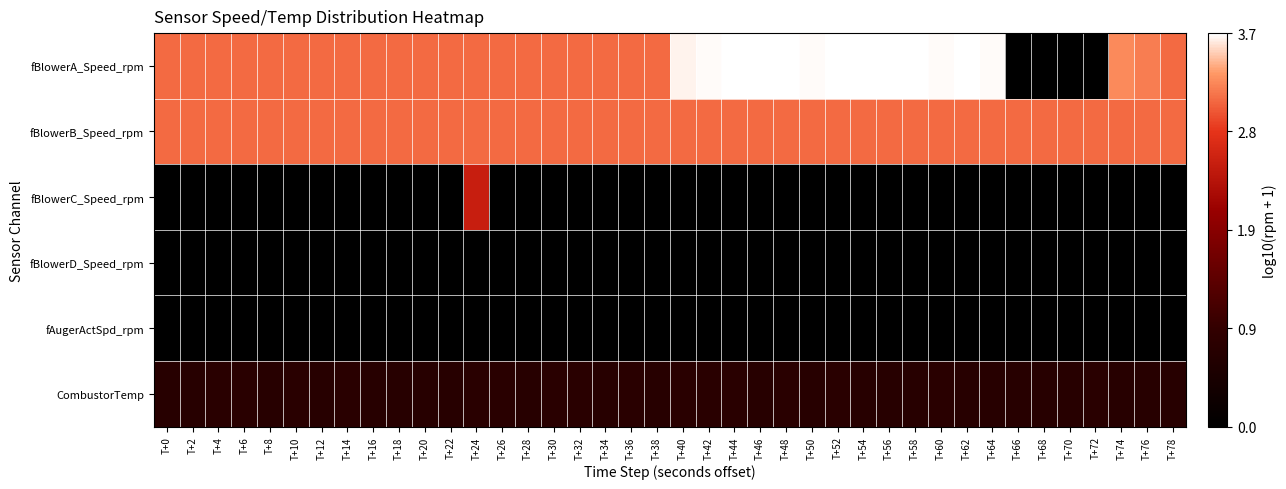

Reading left to right, list all the values displayed in this chart.

fBlowerA_Speed_rpm: T+0=3.1	T+2=3.1	T+4=3.1	T+6=3.1	T+8=3.1	T+10=3.1	T+12=3.1	T+14=3.1	T+16=3.1	T+18=3.1	T+20=3.1	T+22=3.1	T+24=3.1	T+26=3.1	T+28=3.1	T+30=3.1	T+32=3.1	T+34=3.1	T+36=3.1	T+38=3.1	T+40=3.6	T+42=3.7	T+44=3.7	T+46=3.7	T+48=3.7	T+50=3.7	T+52=3.7	T+54=3.7	T+56=3.7	T+58=3.7	T+60=3.7	T+62=3.7	T+64=3.7	T+66=0.0	T+68=0.0	T+70=0.0	T+72=0.0	T+74=3.3	T+76=3.2	T+78=3.1
fBlowerB_Speed_rpm: T+0=3.1	T+2=3.1	T+4=3.1	T+6=3.1	T+8=3.1	T+10=3.1	T+12=3.1	T+14=3.1	T+16=3.1	T+18=3.1	T+20=3.1	T+22=3.1	T+24=3.1	T+26=3.1	T+28=3.1	T+30=3.1	T+32=3.1	T+34=3.1	T+36=3.1	T+38=3.1	T+40=3.1	T+42=3.1	T+44=3.1	T+46=3.1	T+48=3.1	T+50=3.1	T+52=3.1	T+54=3.1	T+56=3.1	T+58=3.1	T+60=3.1	T+62=3.1	T+64=3.1	T+66=3.1	T+68=3.1	T+70=3.1	T+72=3.1	T+74=3.1	T+76=3.1	T+78=3.1
fBlowerC_Speed_rpm: T+0=0.0	T+2=0.0	T+4=0.0	T+6=0.0	T+8=0.0	T+10=0.0	T+12=0.0	T+14=0.0	T+16=0.0	T+18=0.0	T+20=0.0	T+22=0.0	T+24=2.5	T+26=0.0	T+28=0.0	T+30=0.0	T+32=0.0	T+34=0.0	T+36=0.0	T+38=0.0	T+40=0.0	T+42=0.0	T+44=0.0	T+46=0.0	T+48=0.0	T+50=0.0	T+52=0.0	T+54=0.0	T+56=0.0	T+58=0.0	T+60=0.0	T+62=0.0	T+64=0.0	T+66=0.0	T+68=0.0	T+70=0.0	T+72=0.0	T+74=0.0	T+76=0.0	T+78=0.0
fBlowerD_Speed_rpm: T+0=0.0	T+2=0.0	T+4=0.0	T+6=0.0	T+8=0.0	T+10=0.0	T+12=0.0	T+14=0.0	T+16=0.0	T+18=0.0	T+20=0.0	T+22=0.0	T+24=0.0	T+26=0.0	T+28=0.0	T+30=0.0	T+32=0.0	T+34=0.0	T+36=0.0	T+38=0.0	T+40=0.0	T+42=0.0	T+44=0.0	T+46=0.0	T+48=0.0	T+50=0.0	T+52=0.0	T+54=0.0	T+56=0.0	T+58=0.0	T+60=0.0	T+62=0.0	T+64=0.0	T+66=0.0	T+68=0.0	T+70=0.0	T+72=0.0	T+74=0.0	T+76=0.0	T+78=0.0
fAugerActSpd_rpm: T+0=0.0	T+2=0.0	T+4=0.0	T+6=0.0	T+8=0.0	T+10=0.0	T+12=0.0	T+14=0.0	T+16=0.0	T+18=0.0	T+20=0.0	T+22=0.0	T+24=0.0	T+26=0.0	T+28=0.0	T+30=0.0	T+32=0.0	T+34=0.0	T+36=0.0	T+38=0.0	T+40=0.0	T+42=0.0	T+44=0.0	T+46=0.0	T+48=0.0	T+50=0.0	T+52=0.0	T+54=0.0	T+56=0.0	T+58=0.0	T+60=0.0	T+62=0.0	T+64=0.0	T+66=0.0	T+68=0.0	T+70=0.0	T+72=0.0	T+74=0.0	T+76=0.0	T+78=0.0
CombustorTemp: T+0=0.7	T+2=0.7	T+4=0.8	T+6=0.8	T+8=0.7	T+10=0.8	T+12=0.7	T+14=0.8	T+16=0.7	T+18=0.7	T+20=0.7	T+22=0.7	T+24=0.8	T+26=0.8	T+28=0.7	T+30=0.8	T+32=0.8	T+34=0.7	T+36=0.8	T+38=0.7	T+40=0.8	T+42=0.8	T+44=0.8	T+46=0.7	T+48=0.8	T+50=0.7	T+52=0.8	T+54=0.7	T+56=0.7	T+58=0.7	T+60=0.8	T+62=0.7	T+64=0.7	T+66=0.7	T+68=0.7	T+70=0.7	T+72=0.8	T+74=0.7	T+76=0.7	T+78=0.7